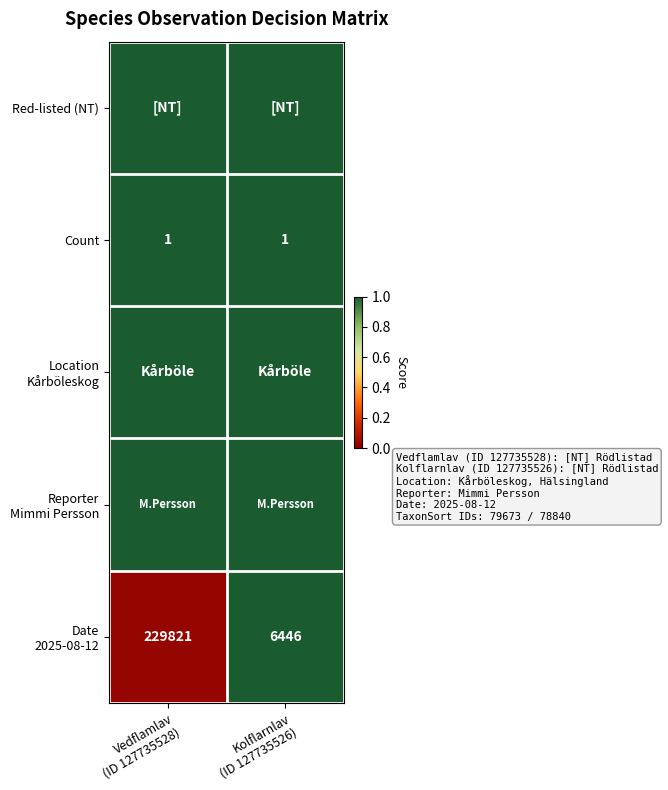

What is the sum of the Location Kårböleskog values at Kolflarnlav (ID 127735526) and Vedflamlav (ID 127735528)?

2.0